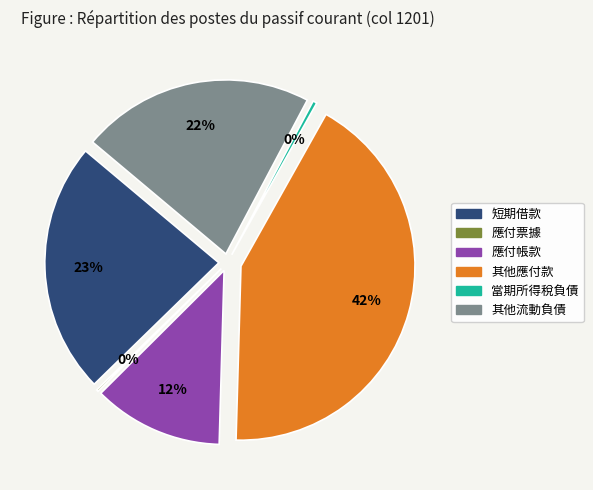

Does 當期所得稅負債 account for over 50% of the chart?

No